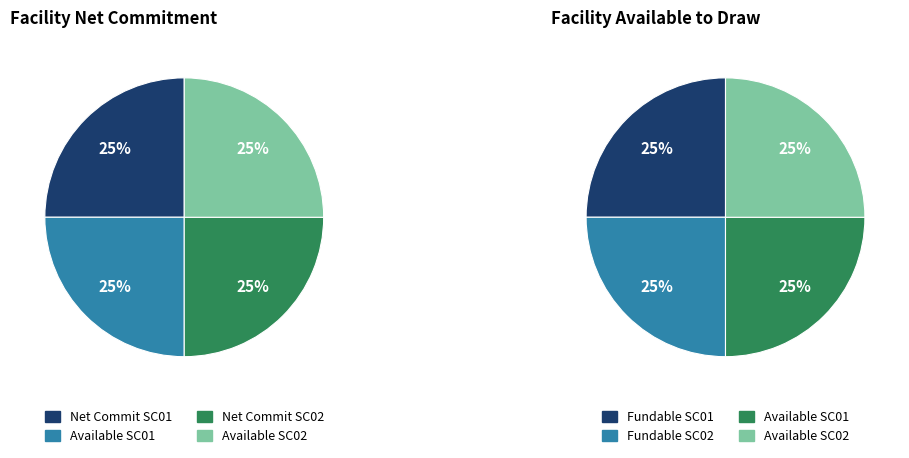

Is COMSEE_SCENARIO_02 the majority of the pie?

No